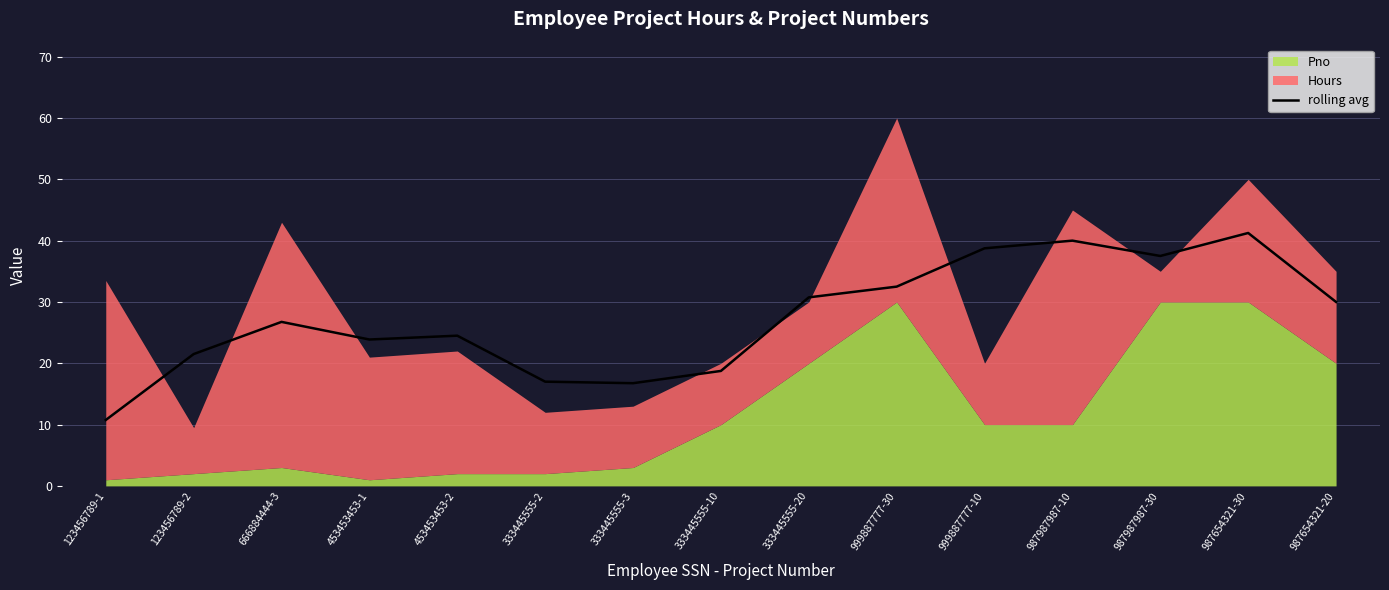

How many points are higher than both their immediate neighbors (excluding endpoints)?

4